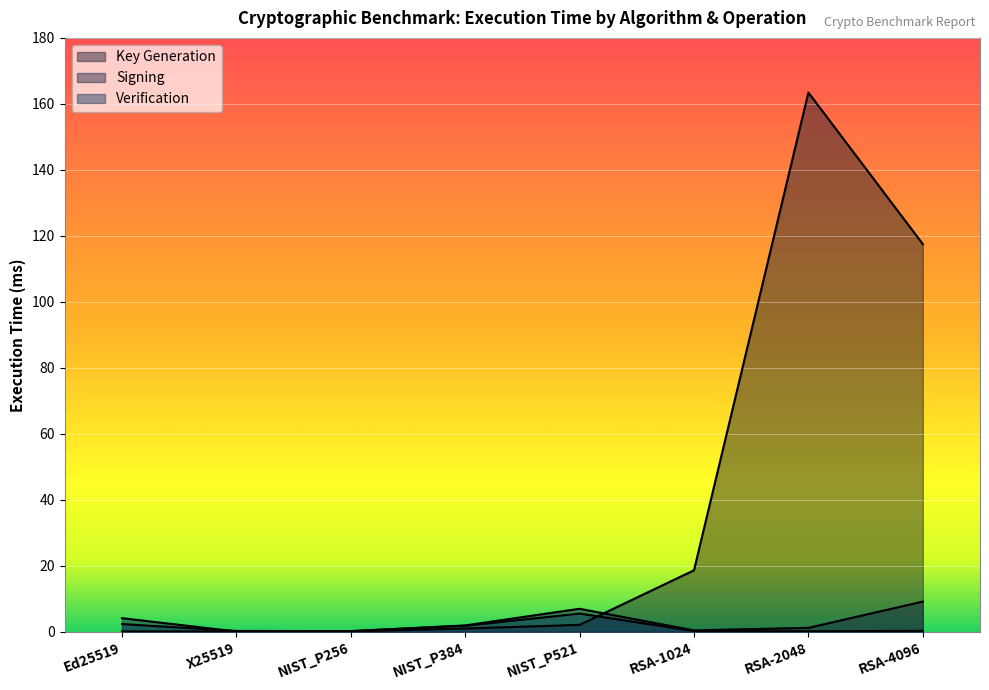

Reading left to right, extract all data points from this chart.

Key Generation: Ed25519=0.1	X25519=0.1	NIST_P256=0.1	NIST_P384=1.0	NIST_P521=2.1	RSA-1024=18.6	RSA-2048=163.4	RSA-4096=117.5
Signing: Ed25519=4.1	X25519=0.1	NIST_P256=0.2	NIST_P384=1.9	NIST_P521=7.0	RSA-1024=0.4	RSA-2048=1.2	RSA-4096=9.1
Verification: Ed25519=2.3	X25519=0.2	NIST_P256=0.2	NIST_P384=1.8	NIST_P521=5.5	RSA-1024=0.2	RSA-2048=0.1	RSA-4096=0.3